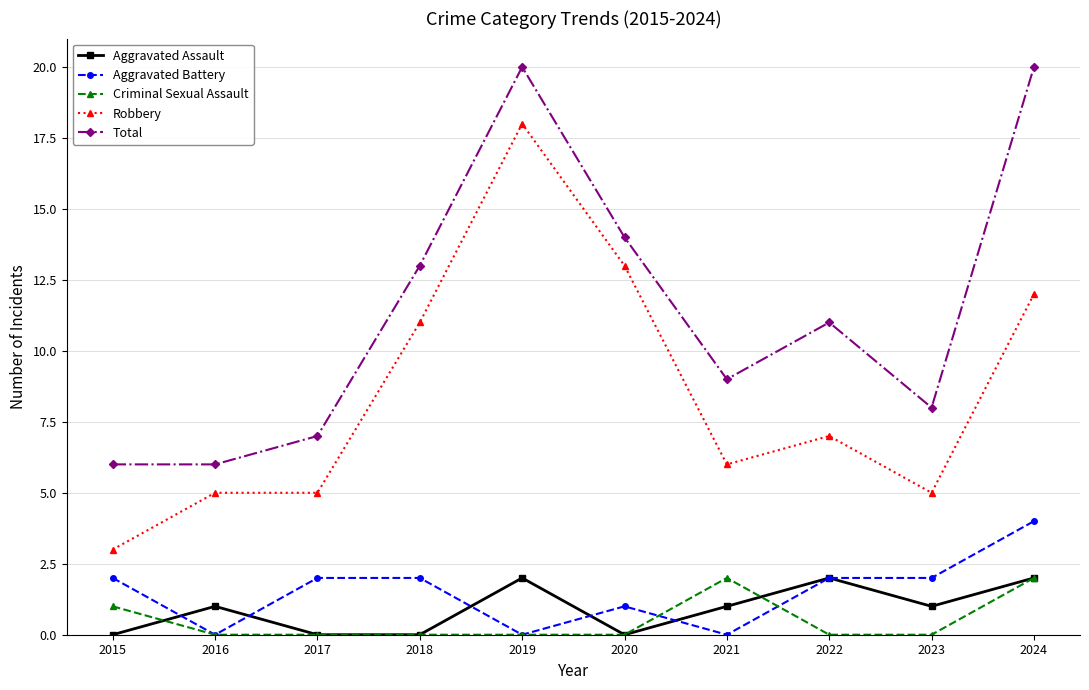

Which series has the largest total across all categories?

Total